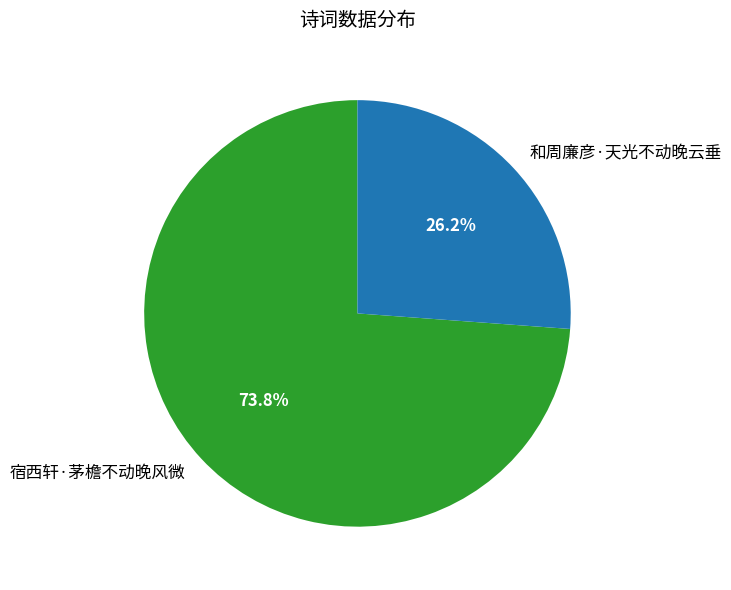

The 宿西轩·茅檐不动晚风微 slice represents 59% of the pie. True or false?

False